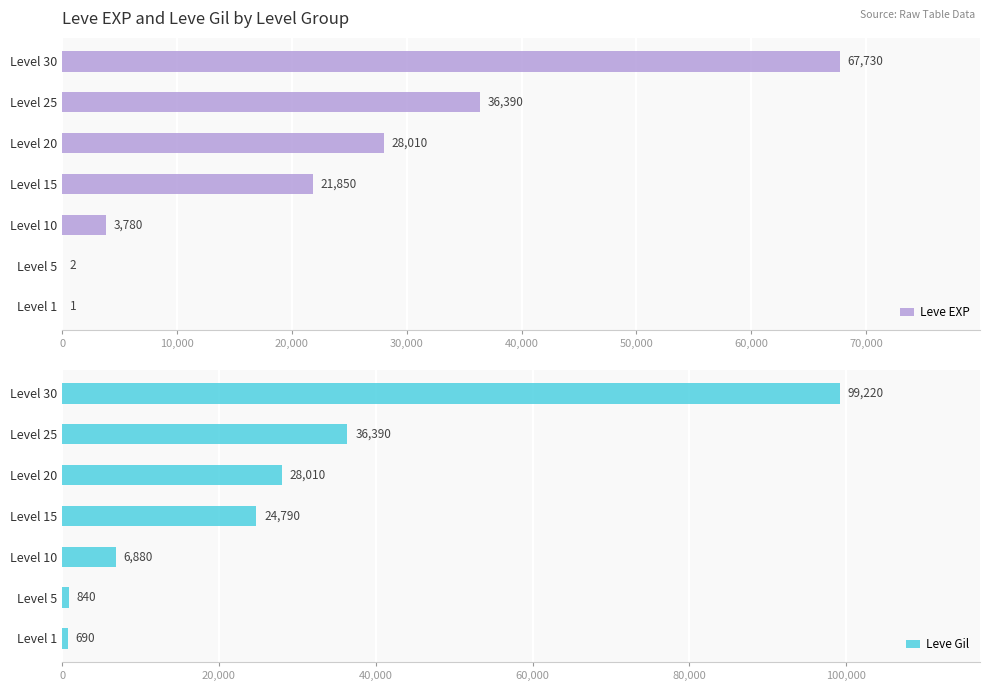

The Leve Gil series shows 17763 at Level 20. True or false?

False